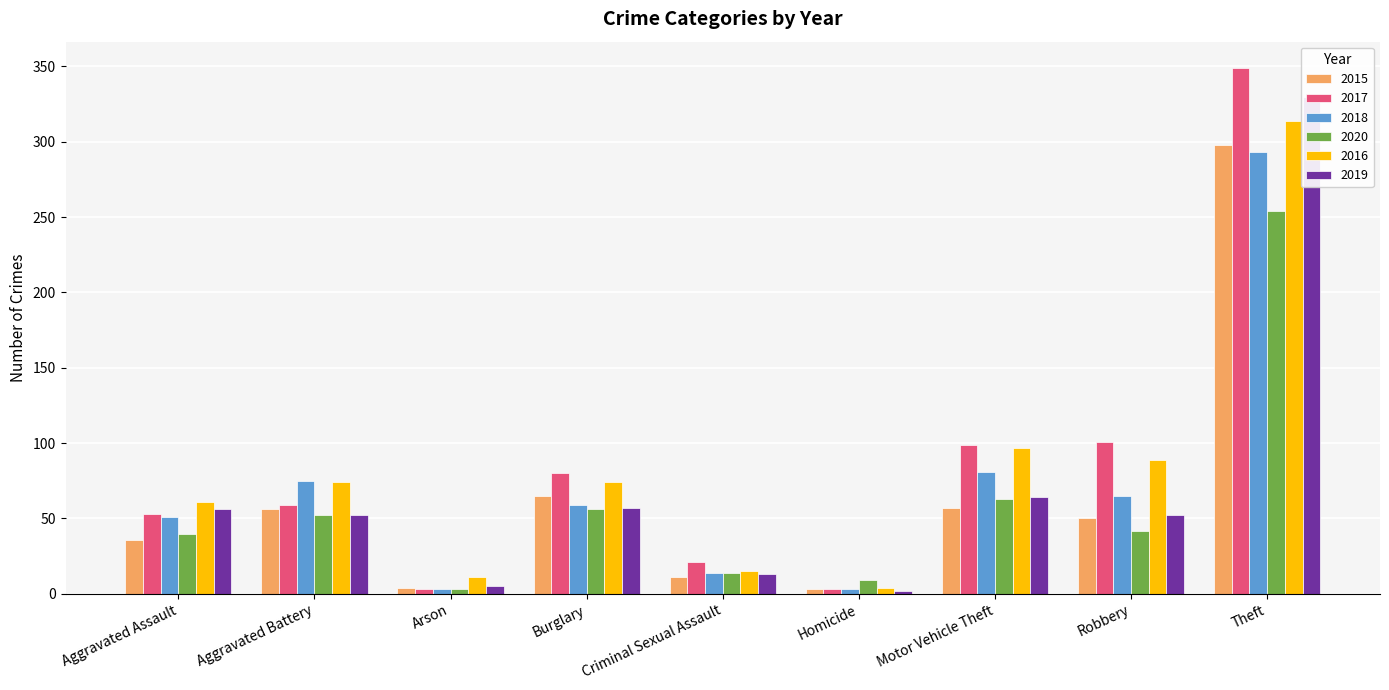

What is the smallest value displayed?

2